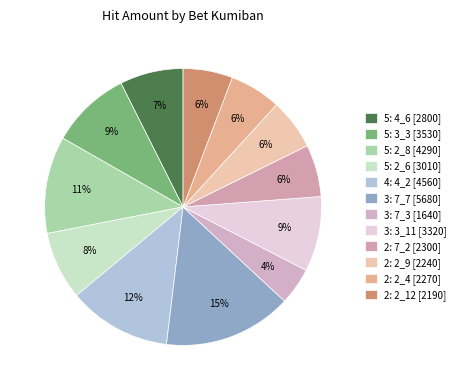

How many segments does this pie chart have?

12